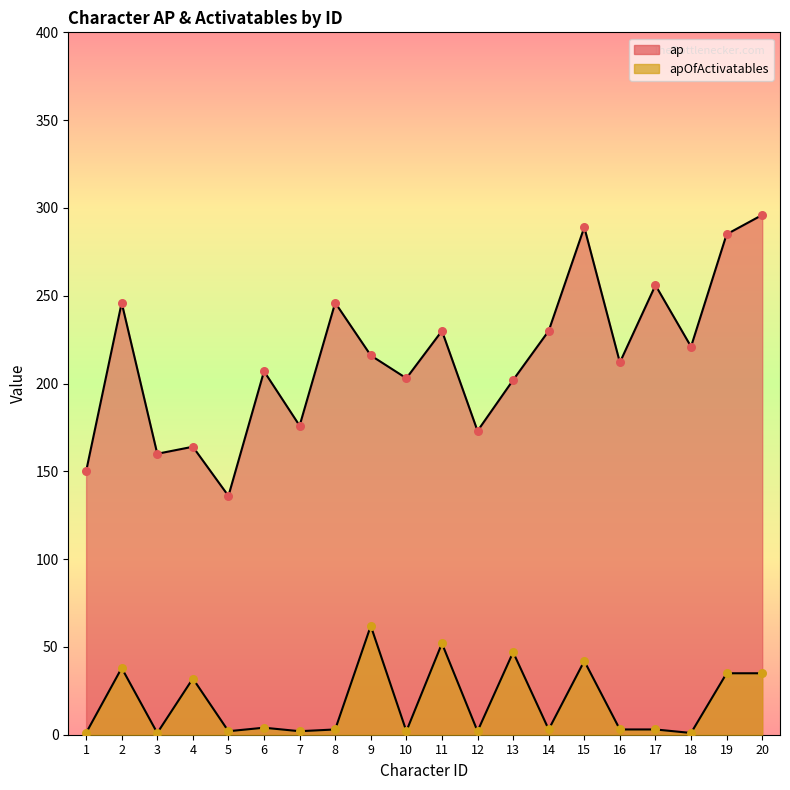

At which category is the sum across all series the highest?

15